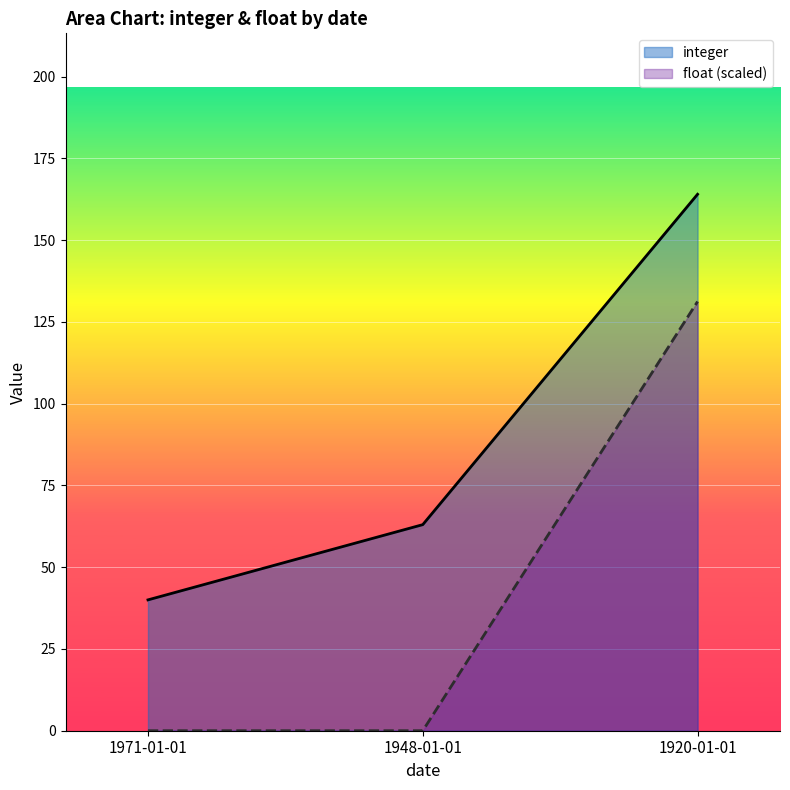

What is the approximate value of float at 1920-01-01?

131.2